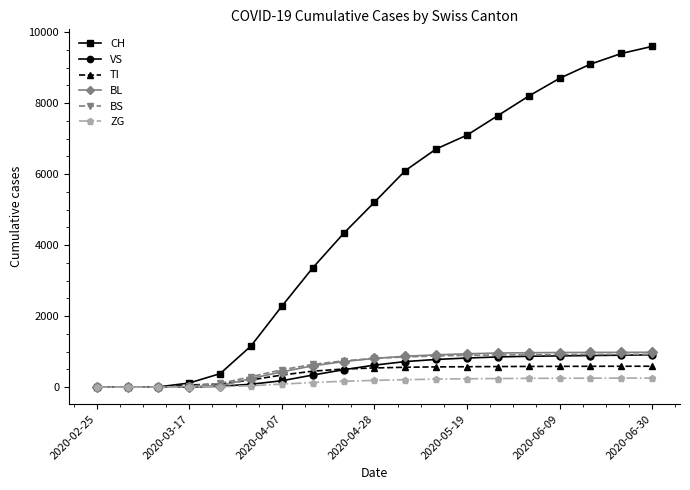

At how many categories does at least one series exceed 2750?

12